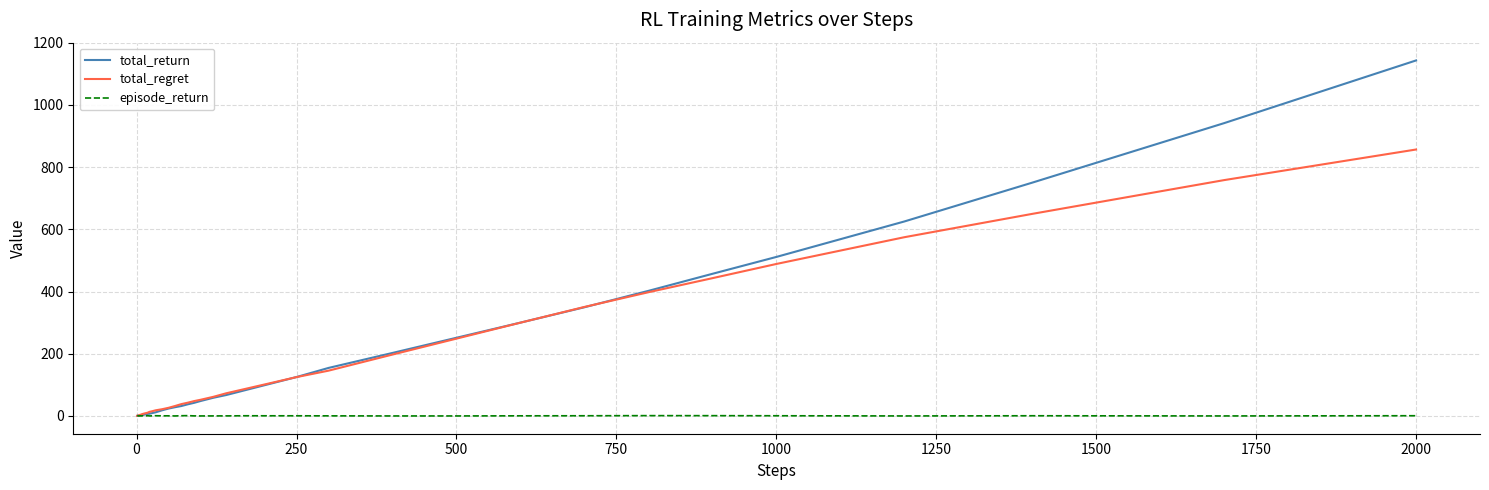

List the series in order of their peak value, lowest first.

episode_return, total_regret, total_return